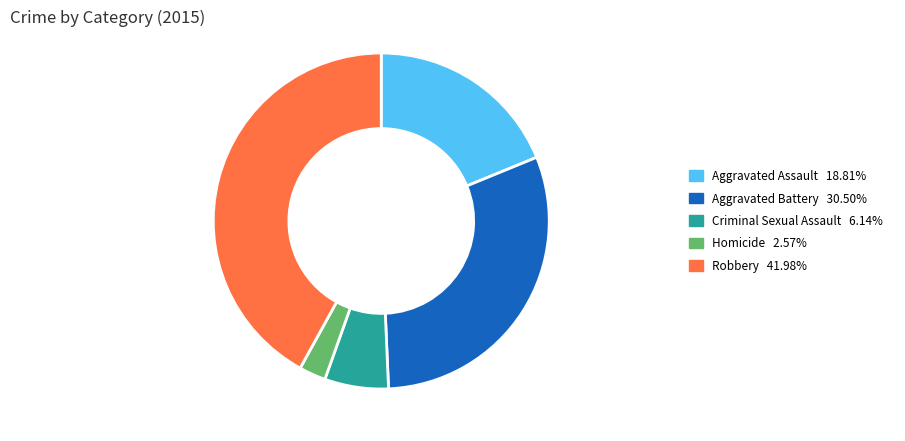

What is the smallest slice in the pie chart?

Homicide